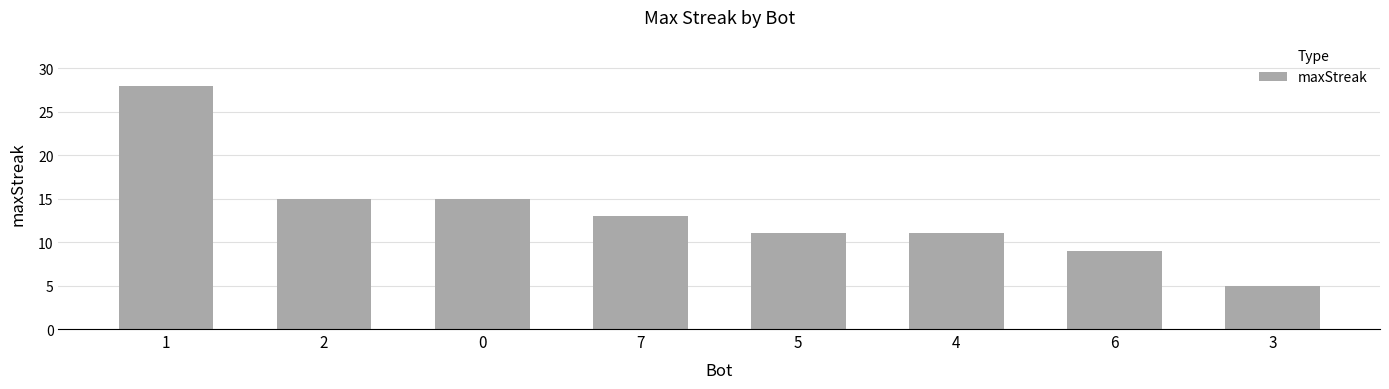

What value does the data have at 7, to the nearest 10?

10